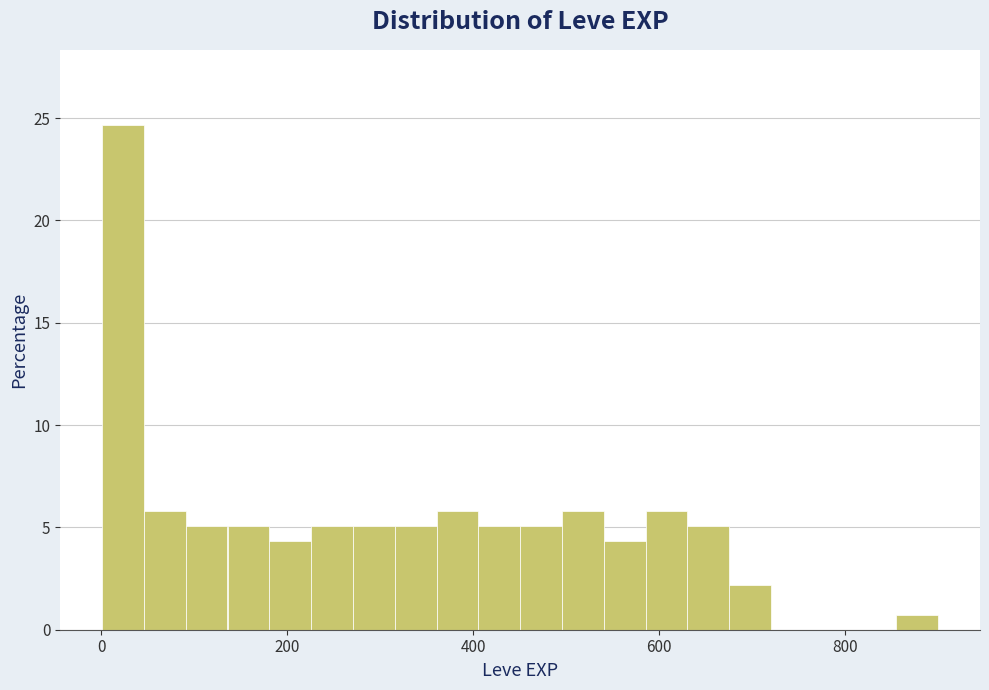

Around what value on the x-axis is the tallest bar? Give the approximate position of its centre, as read against the axis.

20